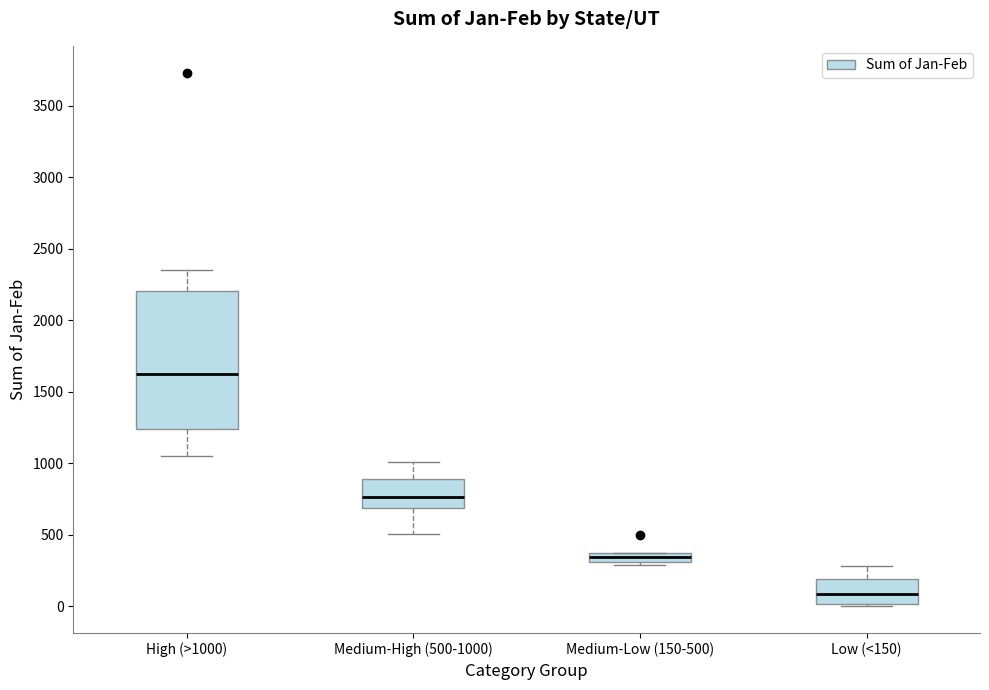

Which box is the tallest, from its lower edge to its upper edge?

High (>1000)